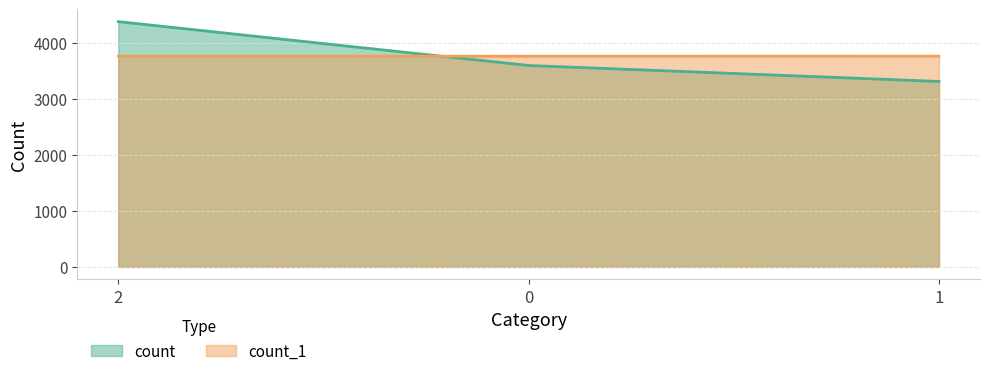

True or false: count has a value of 4388 at 2.

True